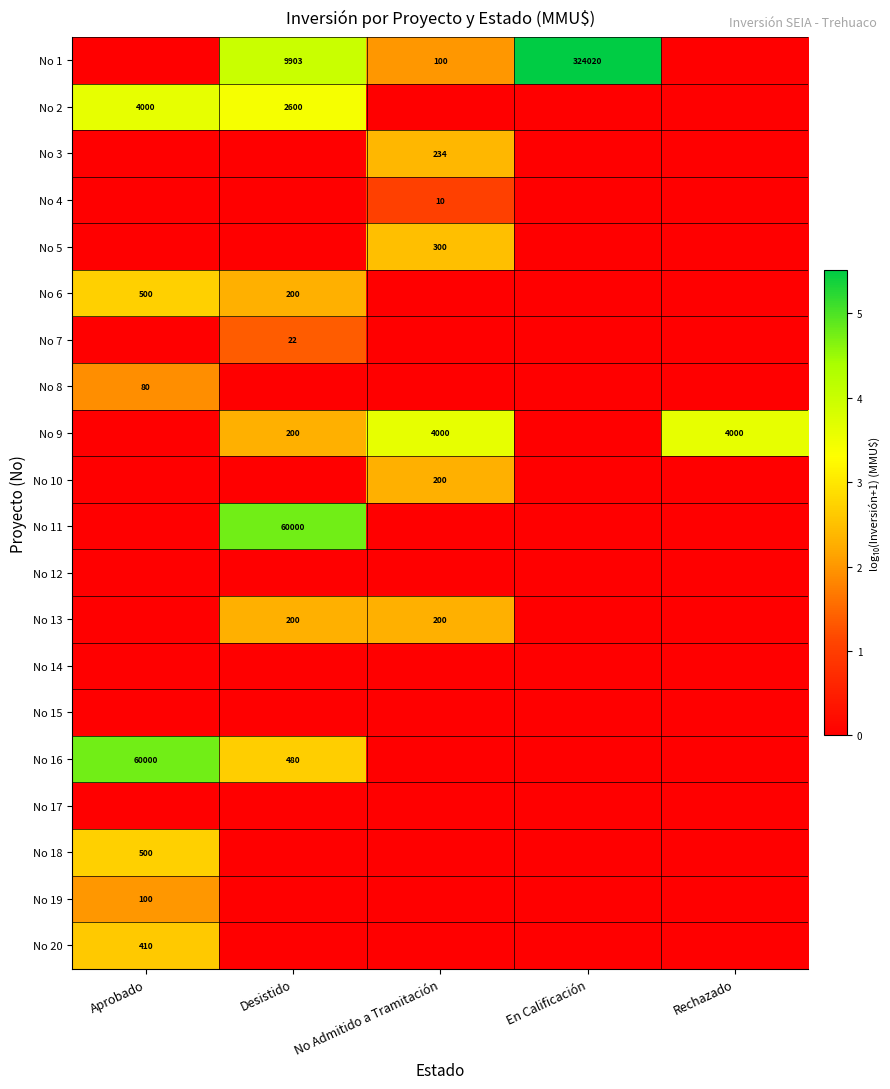

The value of No 11 at Desistido is 92451. True or false?

False